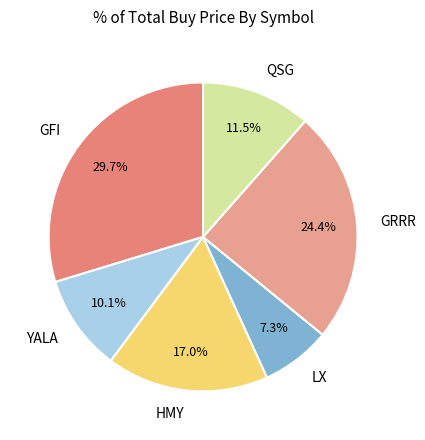

The HMY slice represents 3% of the pie. True or false?

False